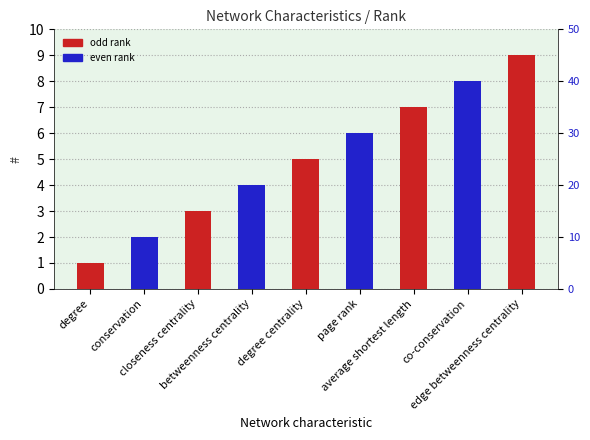

What position from the left is degree?

1